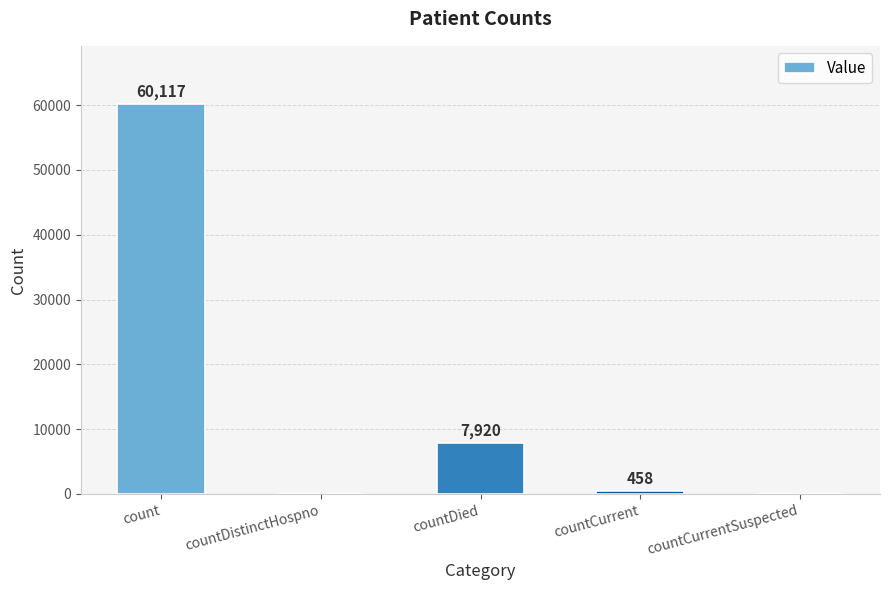

Between countCurrent and countDied, which is larger?

countDied